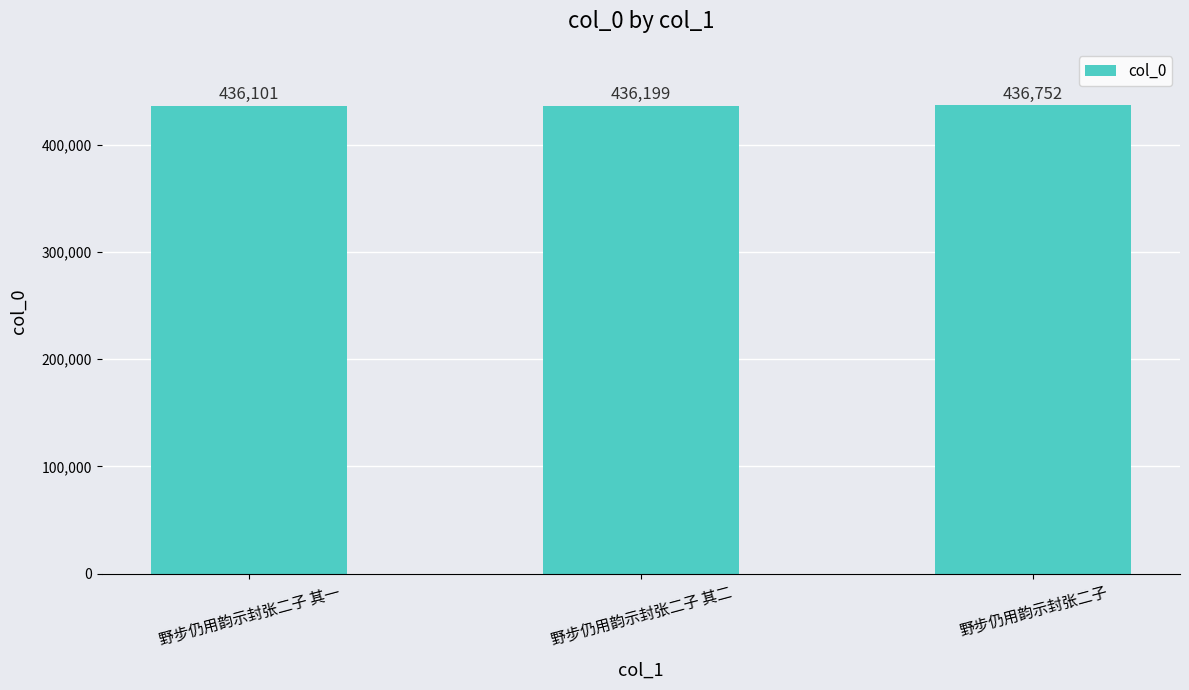

What is the difference between the values at 野步仍用韵示封张二子 and 野步仍用韵示封张二子 其二?

553